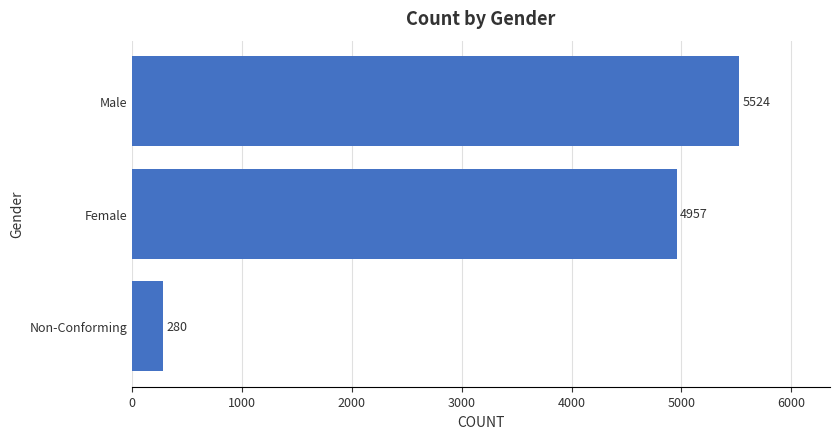

List the labels in order of value, largest first.

Male, Female, Non-Conforming